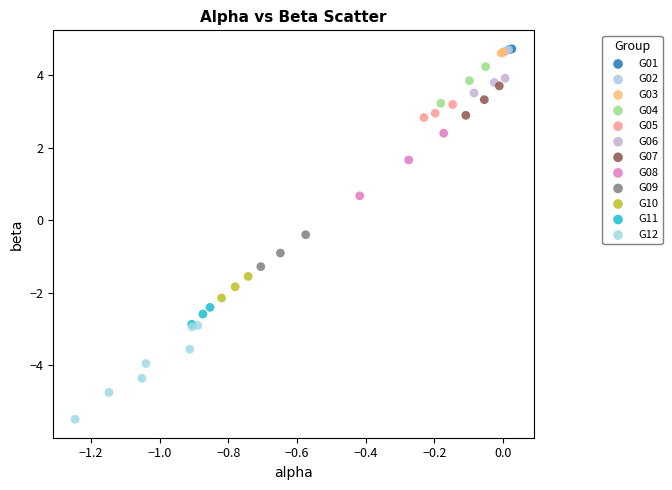

Which series contains the lowest Y value?

G12